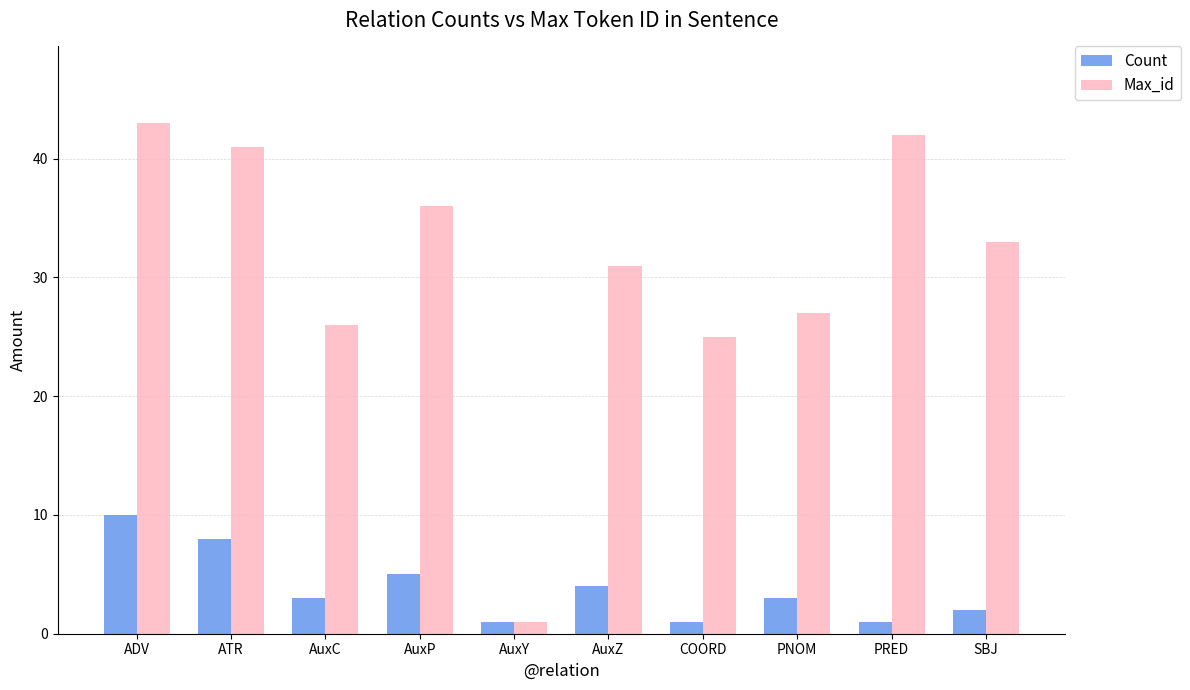

Reading left to right, transcribe all the data shown in this chart.

Count: 10	8	3	5	1	4	1	3	1	2
Max_id: 43	41	26	36	1	31	25	27	42	33